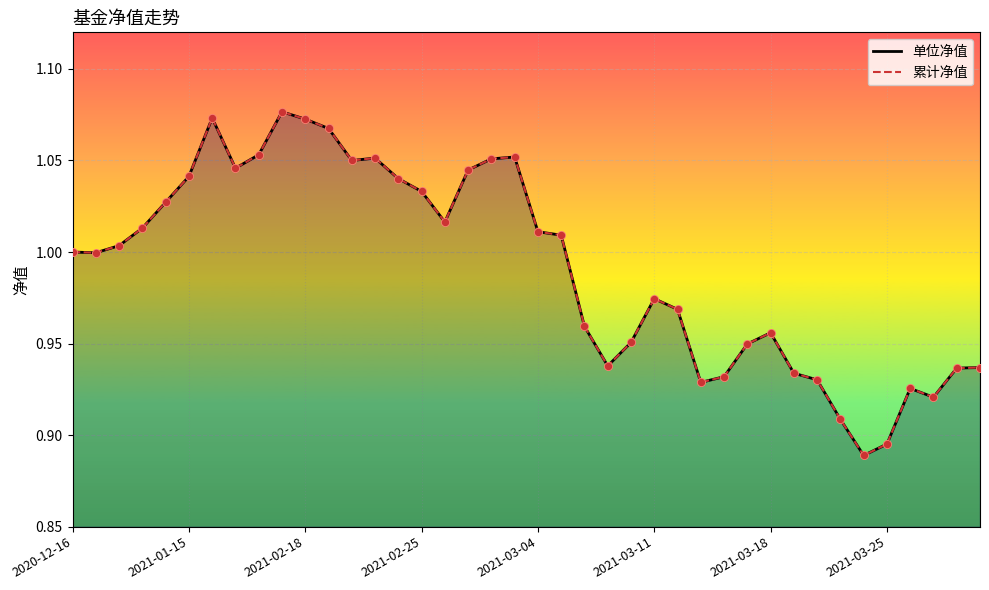

Which series has the largest Y range (max minus min)?

单位净值